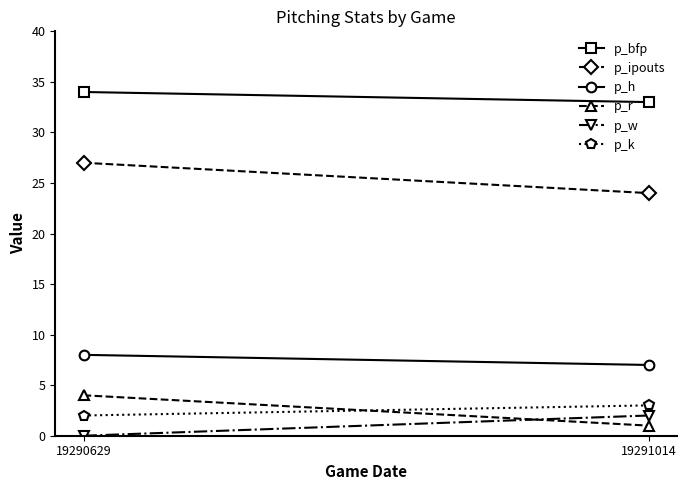

Rank the categories by p_bfp value from highest to lowest.

19290629, 19291014